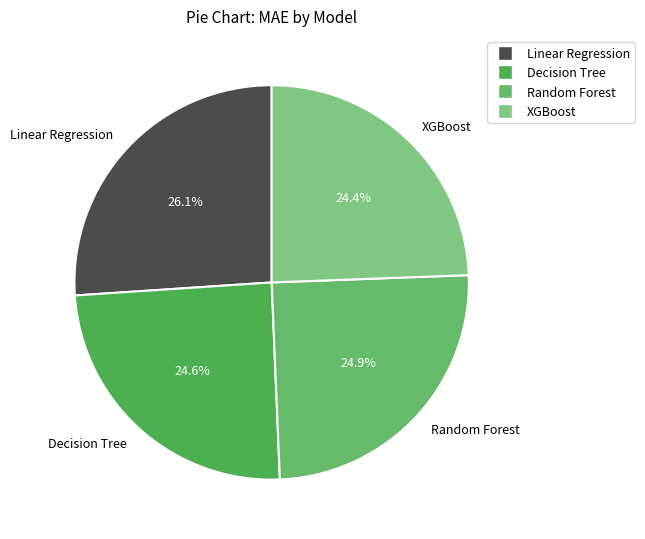

What is the total percentage of Decision Tree and Random Forest?

49.5%